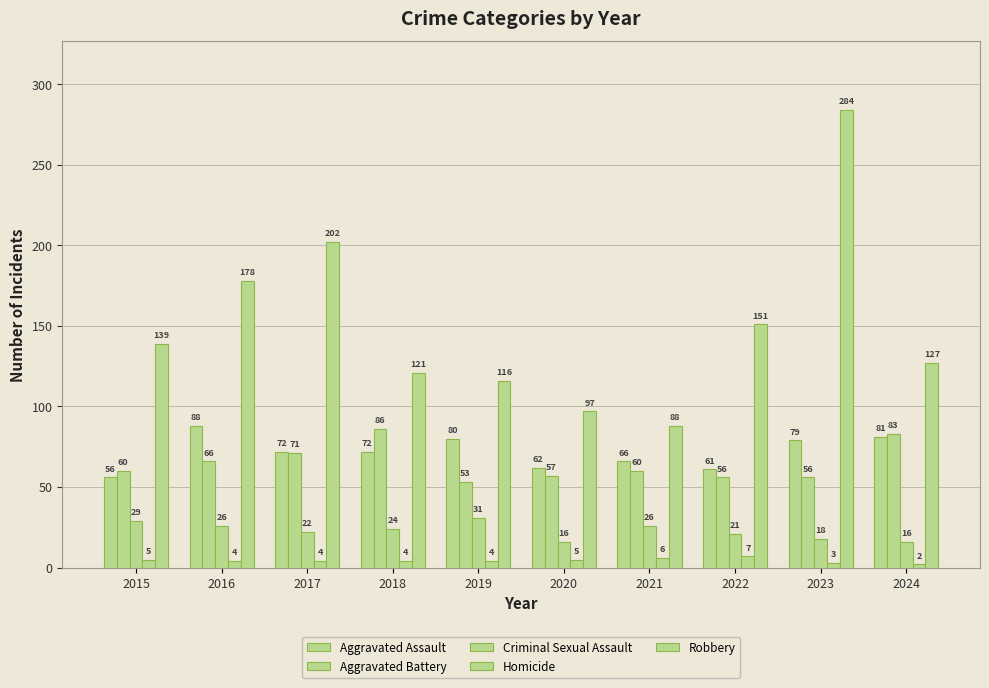

Is it true that Aggravated Assault equals 129 at 2024?

False